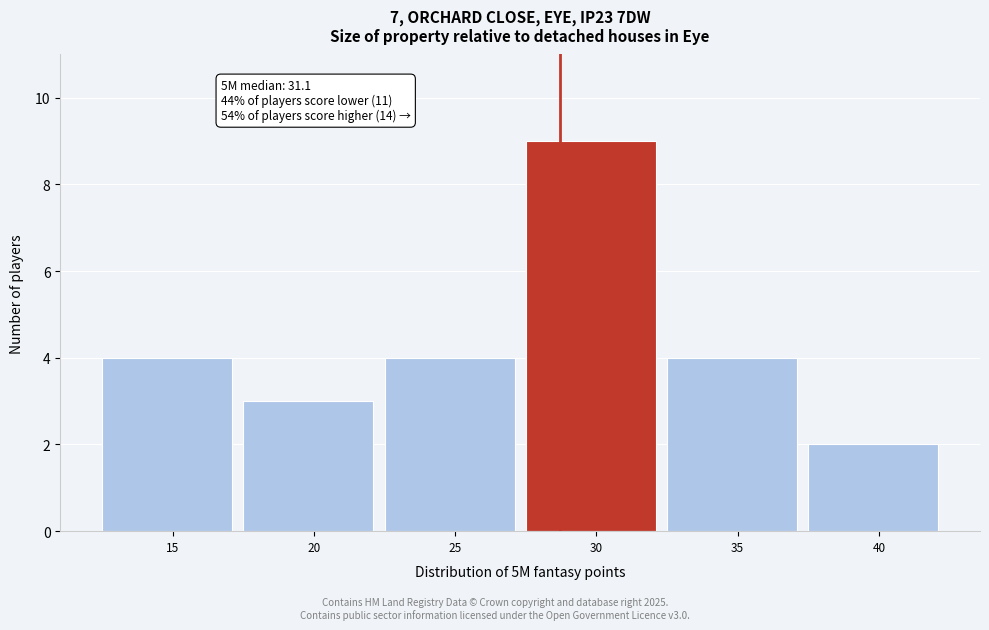

Reading left to right, extract all data points from this chart.

4	3	4	9	4	2